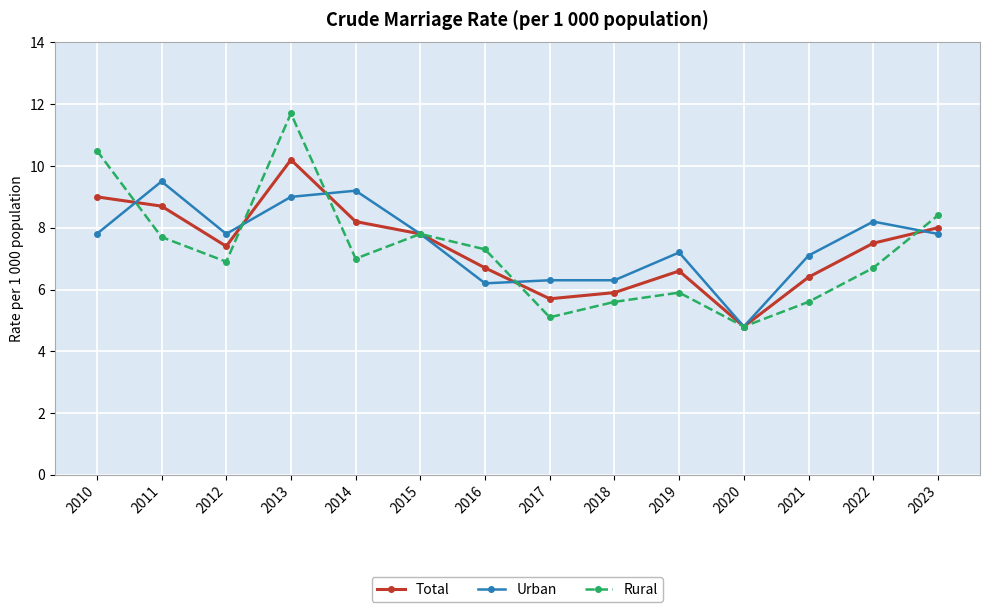

Which series has the largest range (max minus min)?

Rural